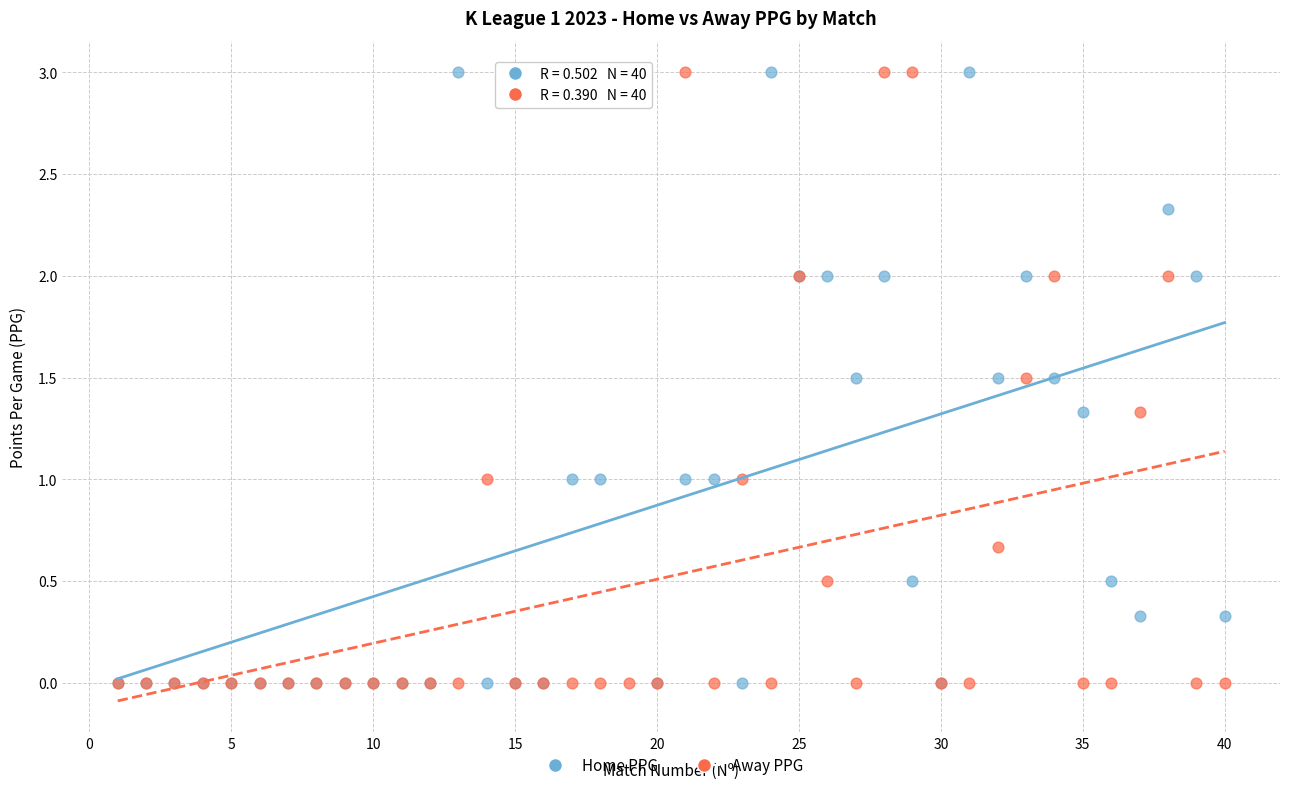

What are all the series names shown in the legend?

Home PPG, Away PPG